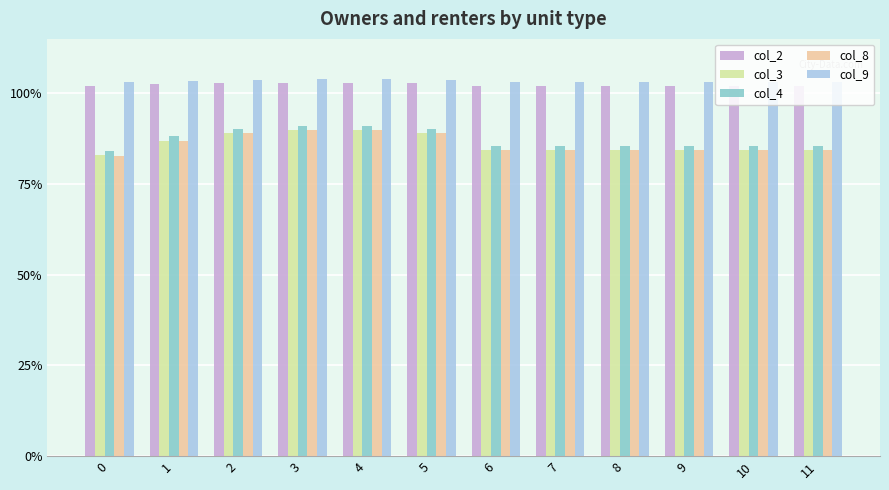

Does the chart contain any negative values?

No